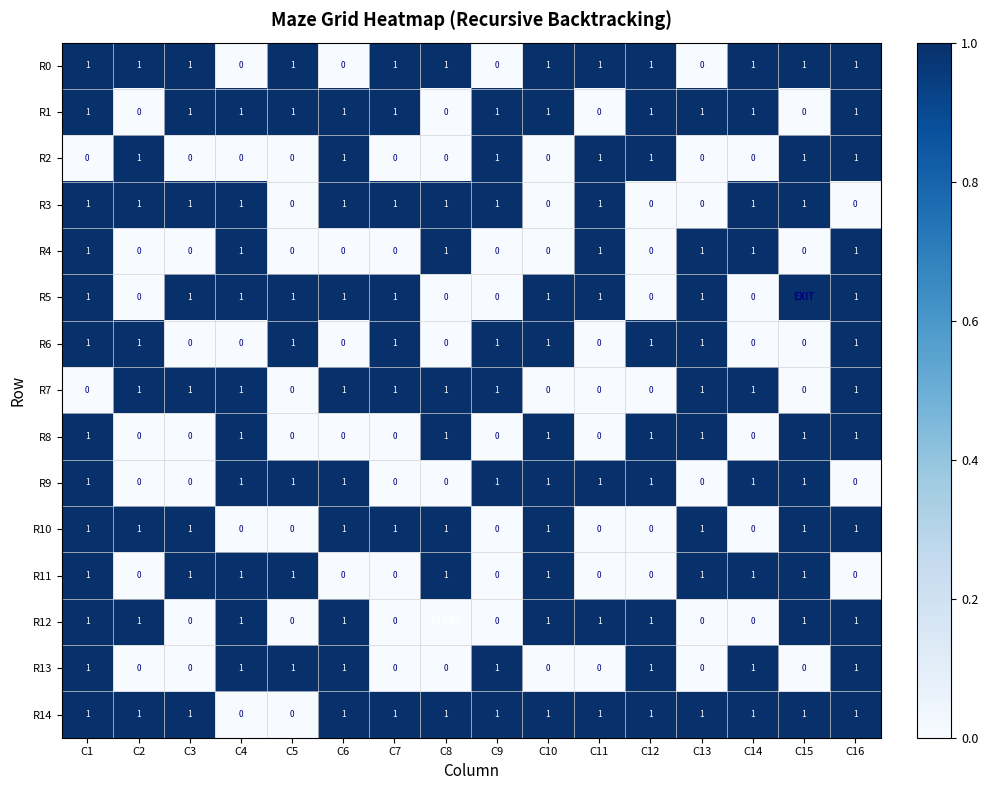

What is the total value across all series at C10?

10